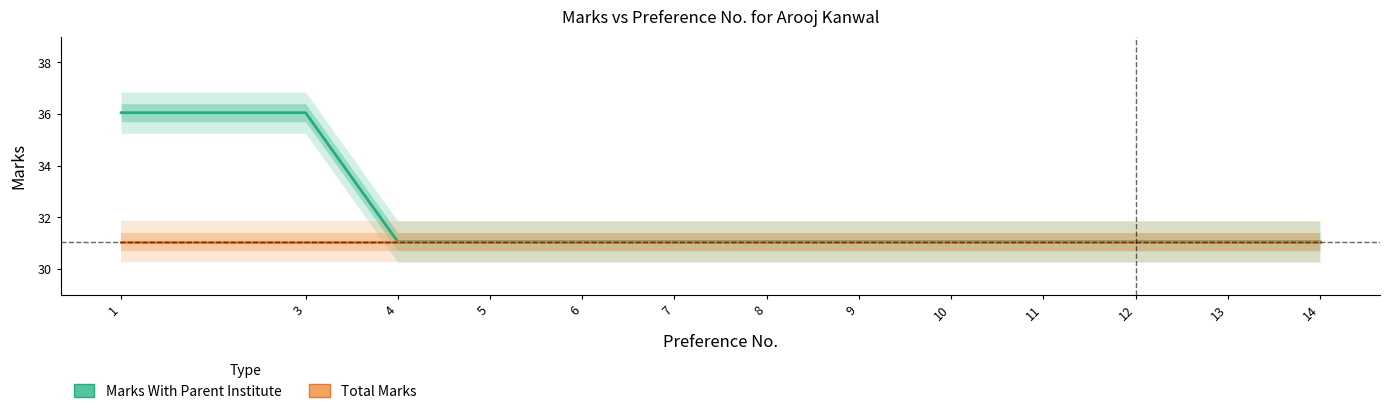

Which has a higher value, 12 or 4?

12